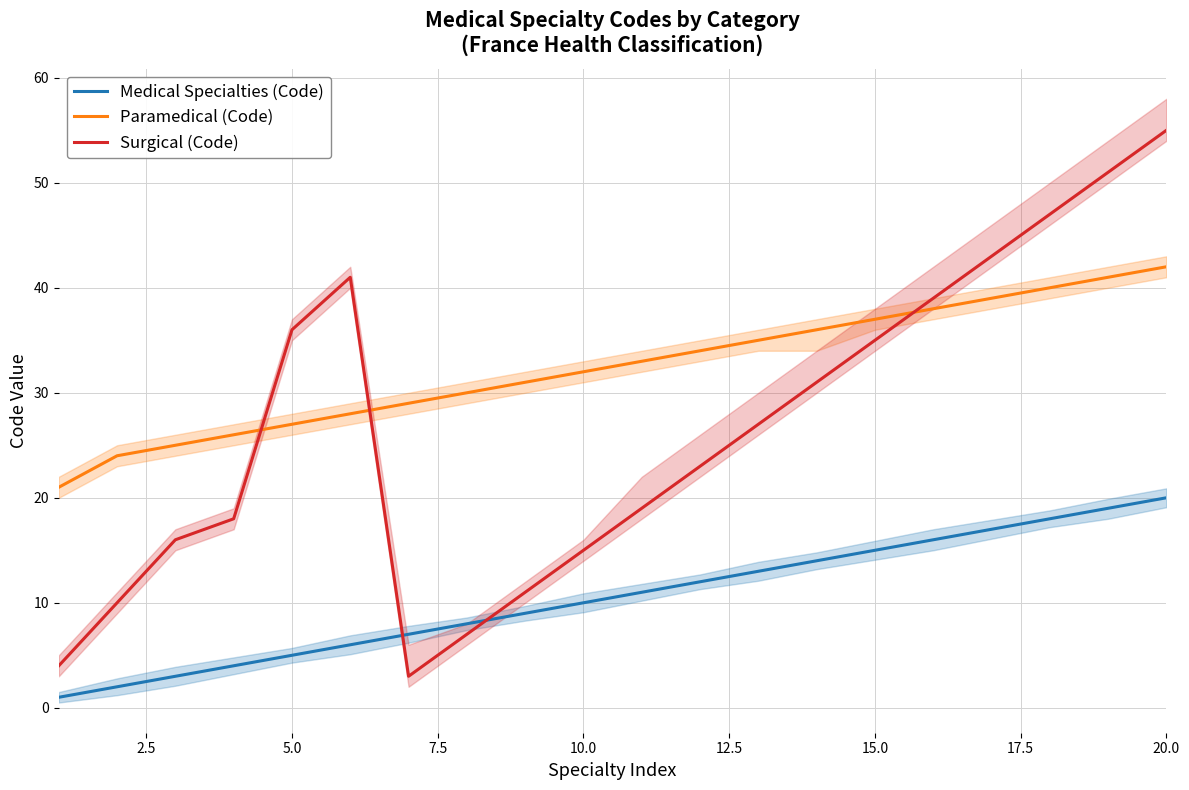

How many times do Surgical (Code) and Medical Specialties (Code) cross each other?

2